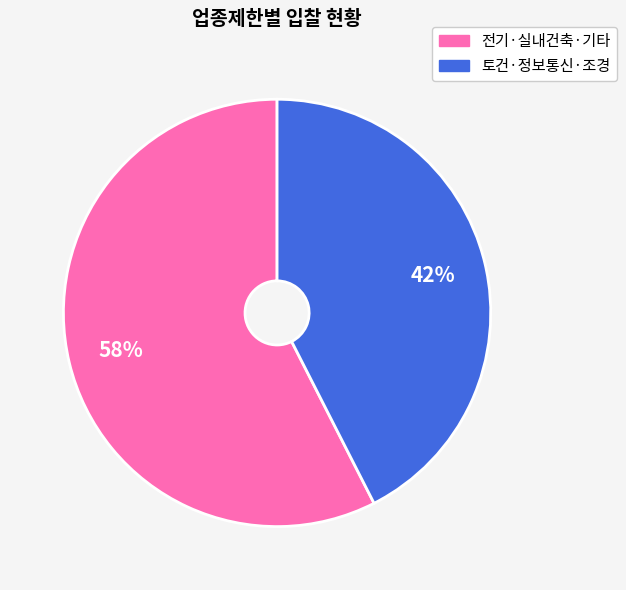

Is there any slice that represents more than half of the pie?

Yes